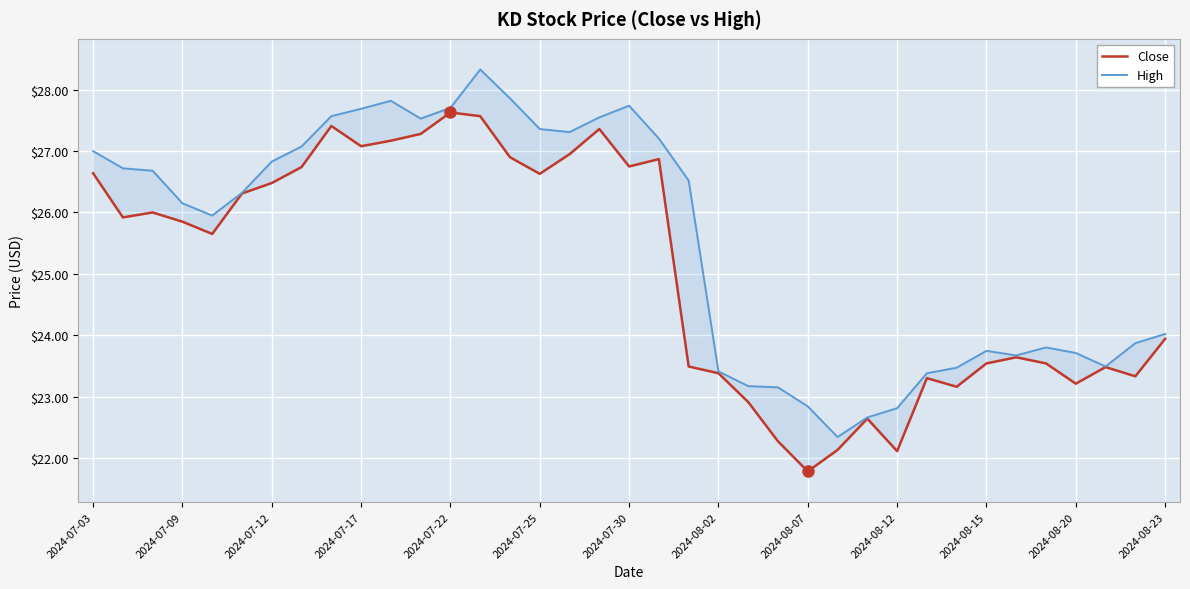

How many interior local peaks does the Close series have?

9